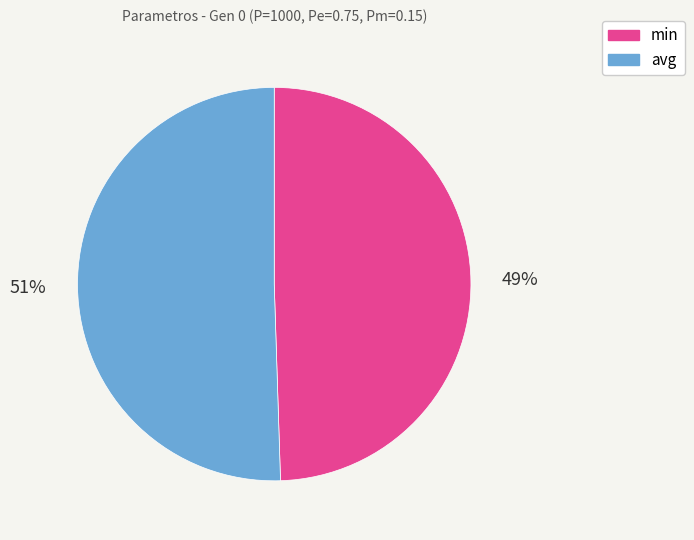

Does any single category account for the majority?

Yes